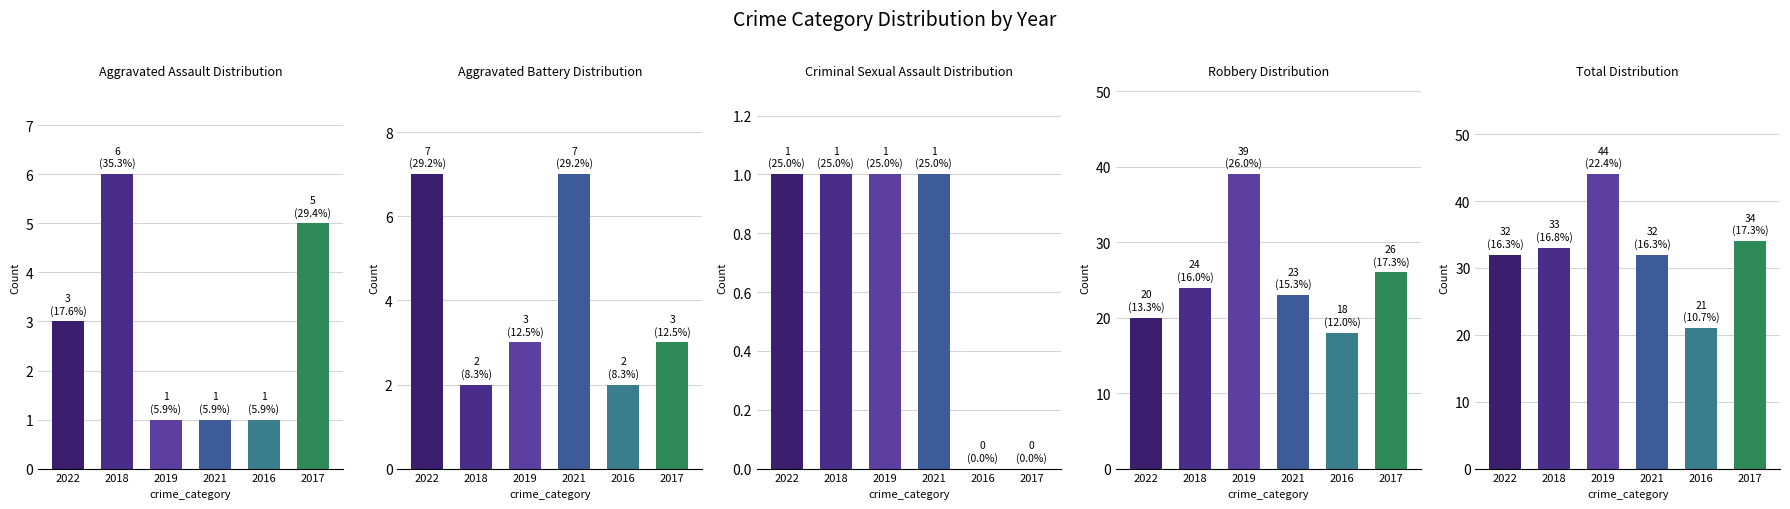

Which category has the lowest value across all series?

2016